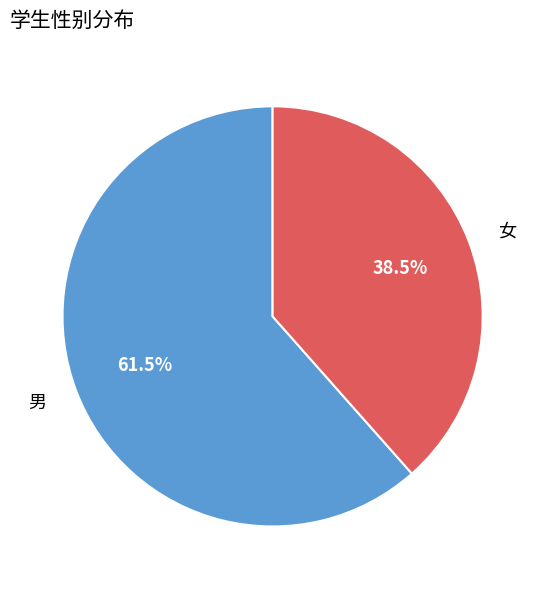

Is there any slice that represents more than half of the pie?

Yes